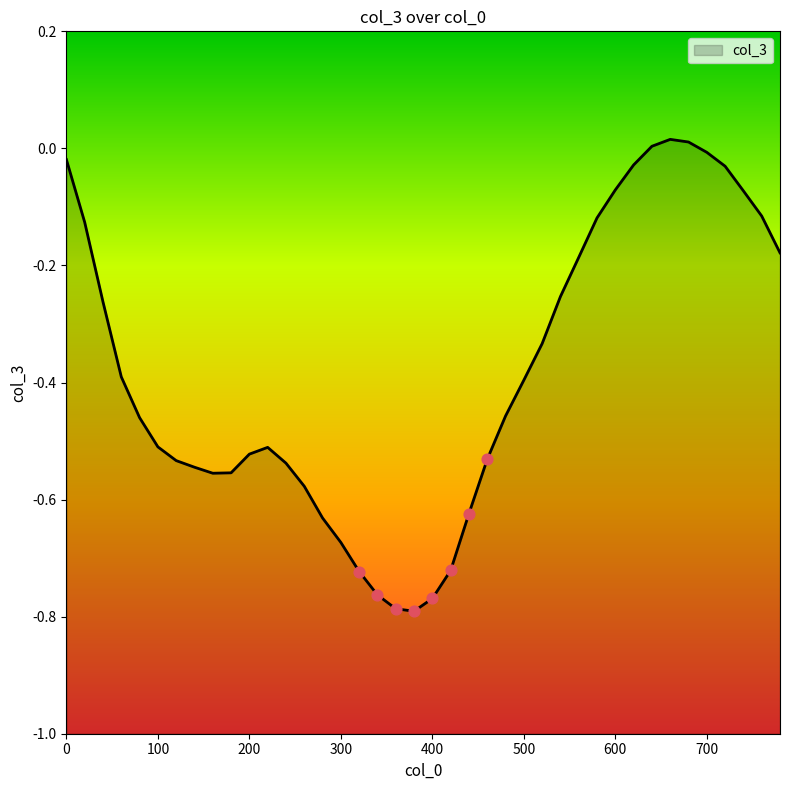

Which has a higher value, 140 or 480?

480